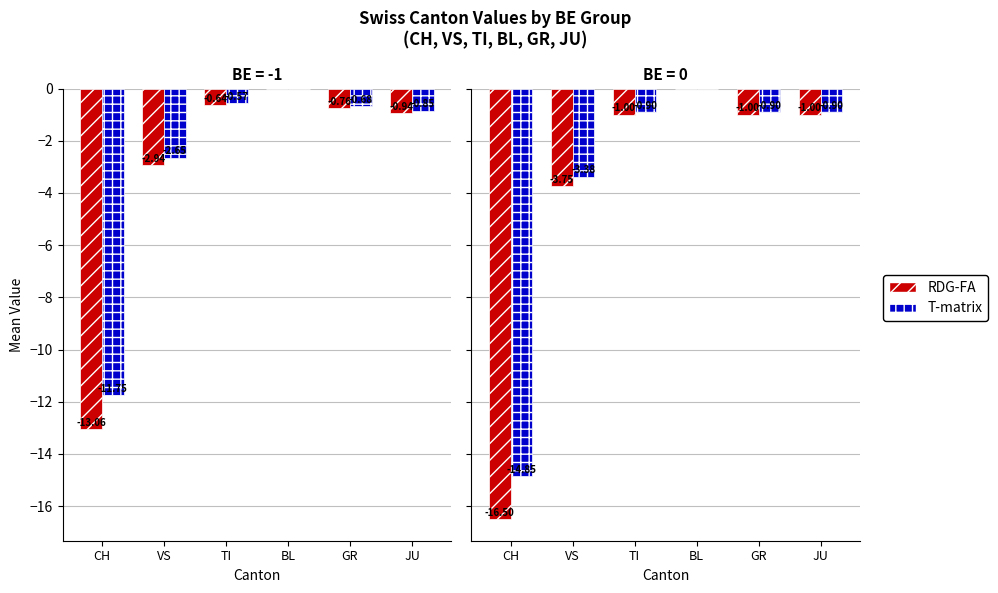

What is the spread (max minus min) of values at GR?

0.1